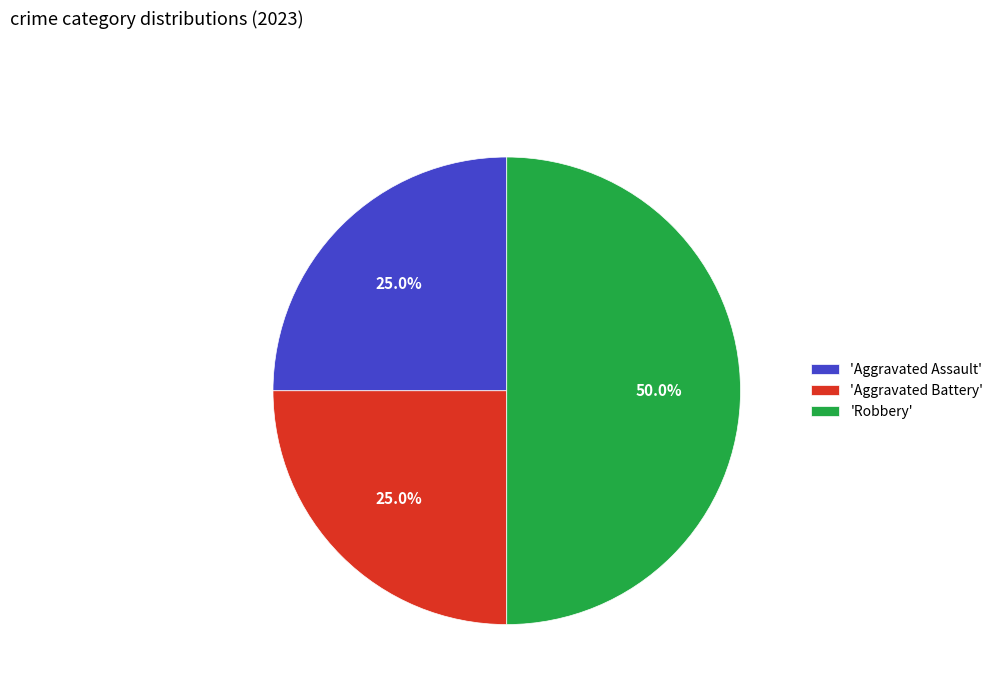

Does 'Aggravated Assault' account for over 50% of the chart?

No